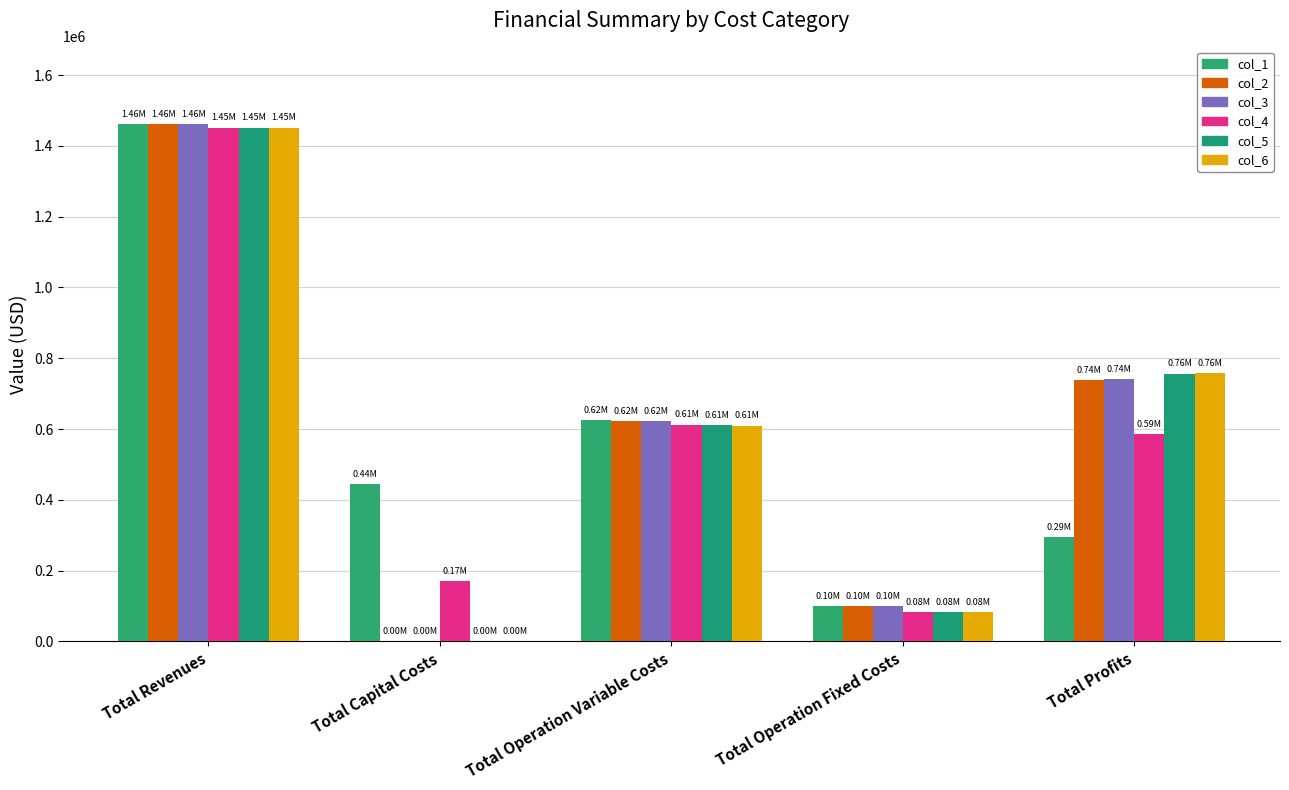

Rank the series at Total Revenues from highest to lowest value.

col_1, col_2, col_3, col_4, col_5, col_6